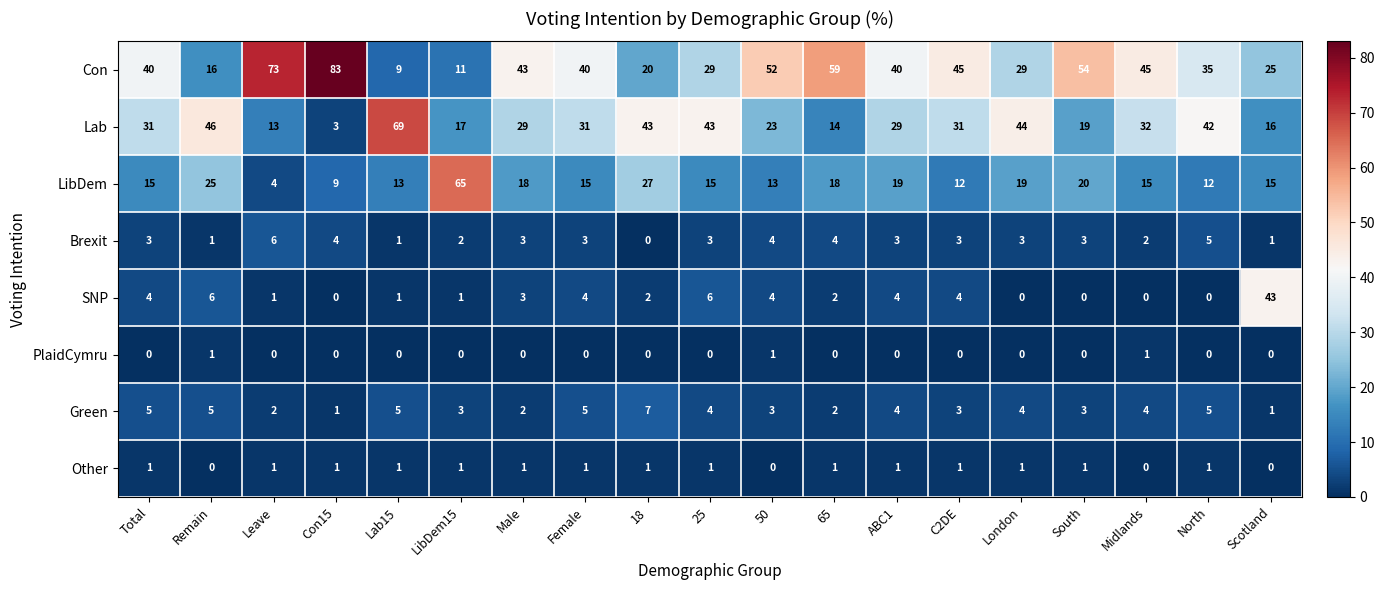

The value of Green at 18 is 10. True or false?

False